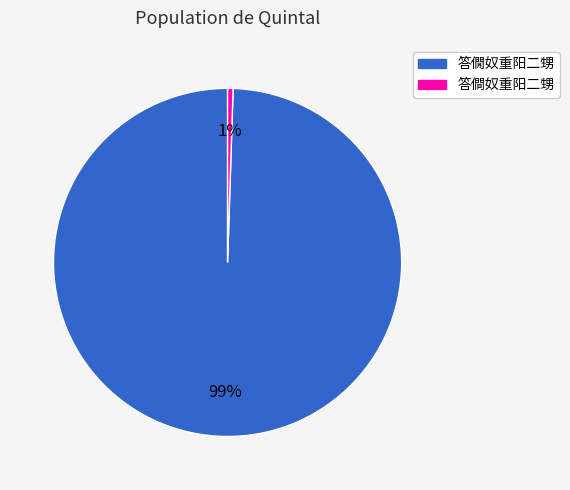

Which has a higher value, 答僩奴重阳二甥 or 答僴奴重阳二甥?

答僩奴重阳二甥